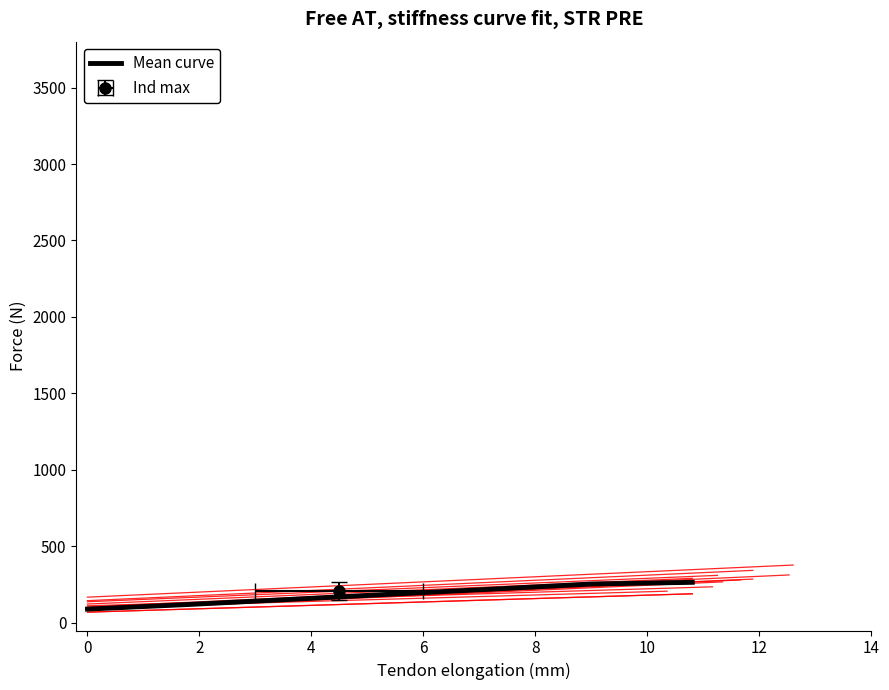

True or false: 1 H/S Vulnerable and 1 D/C Not Vulnerable intersect in this chart.

False